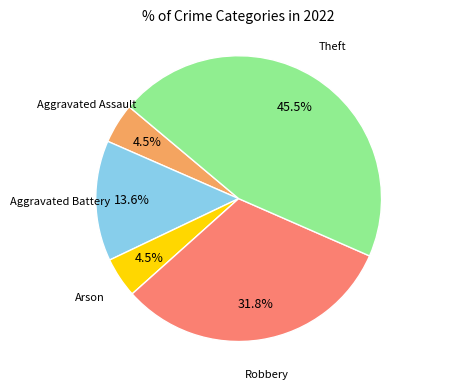

Does any single category account for the majority?

No